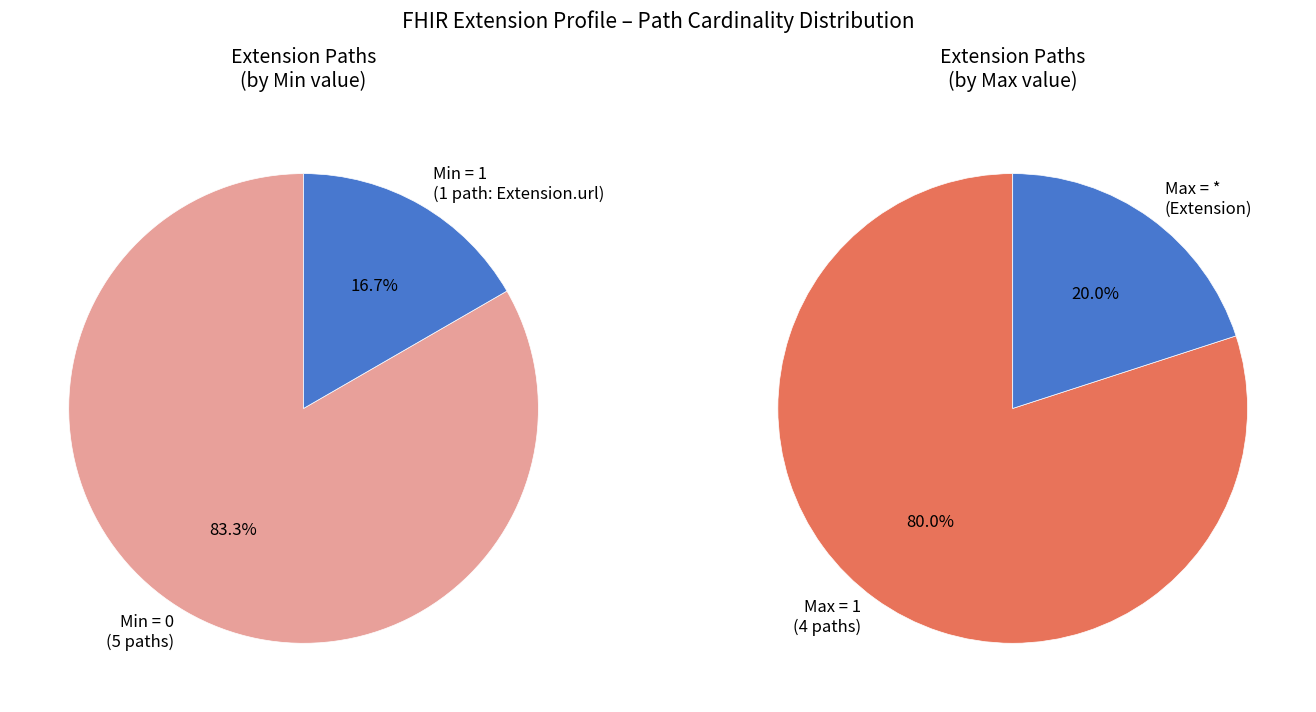

How much of the chart is everything except Extension.id?

100.0%